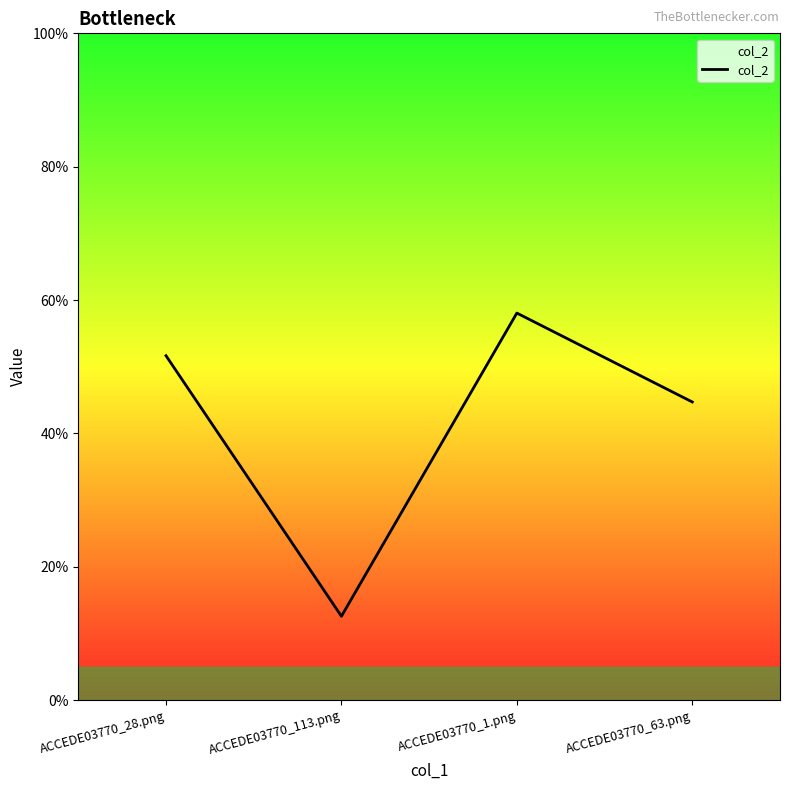

Is this an area chart (filled region under the line)?

Yes